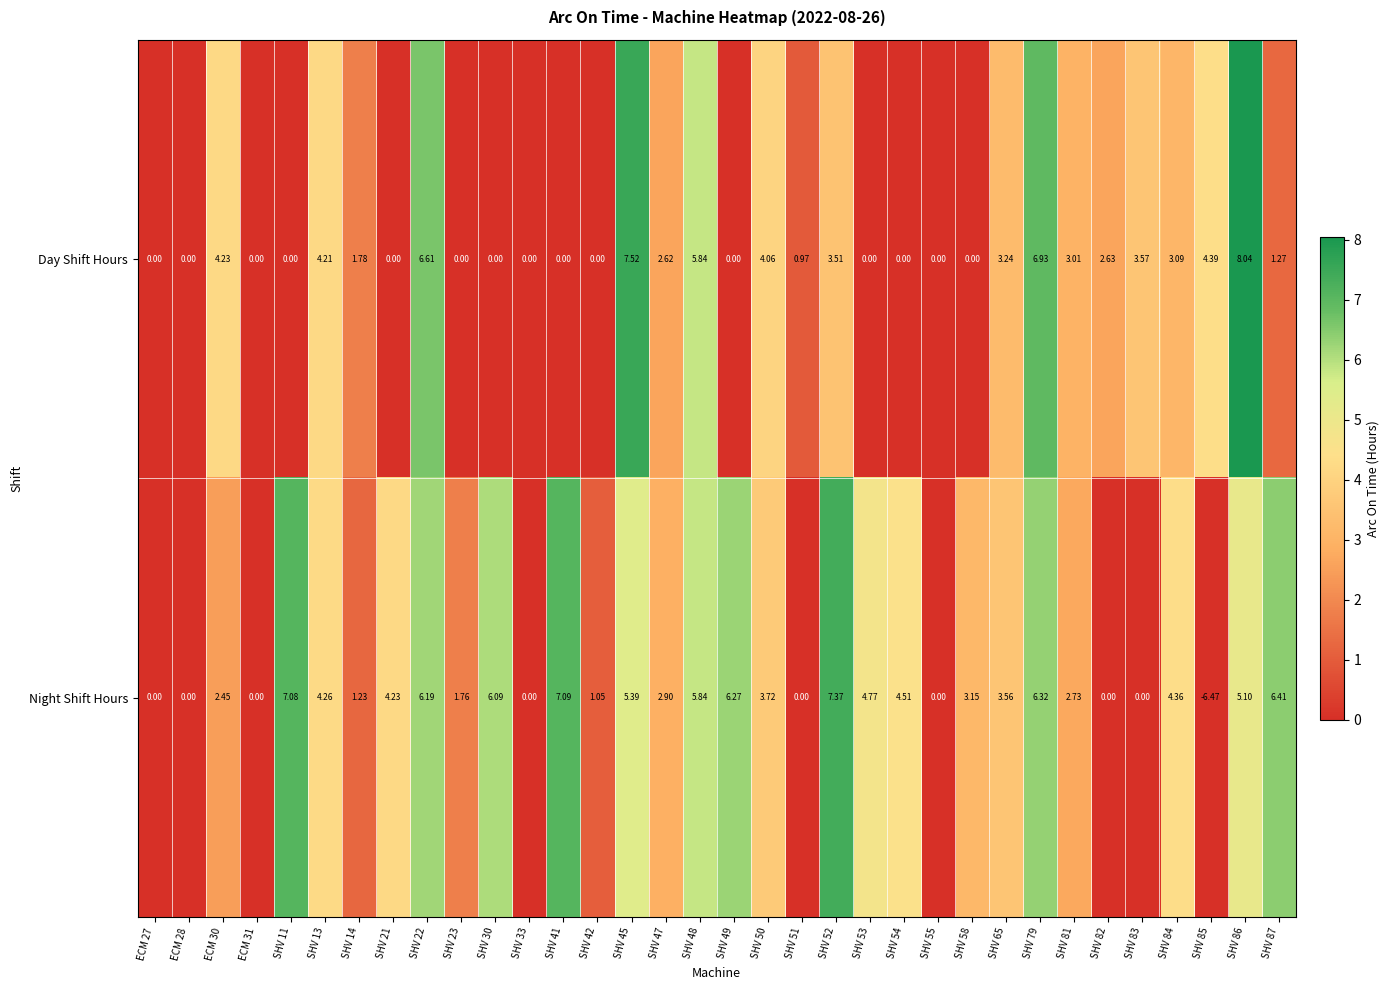

Which label corresponds to the smallest value in the chart?

SHV 85